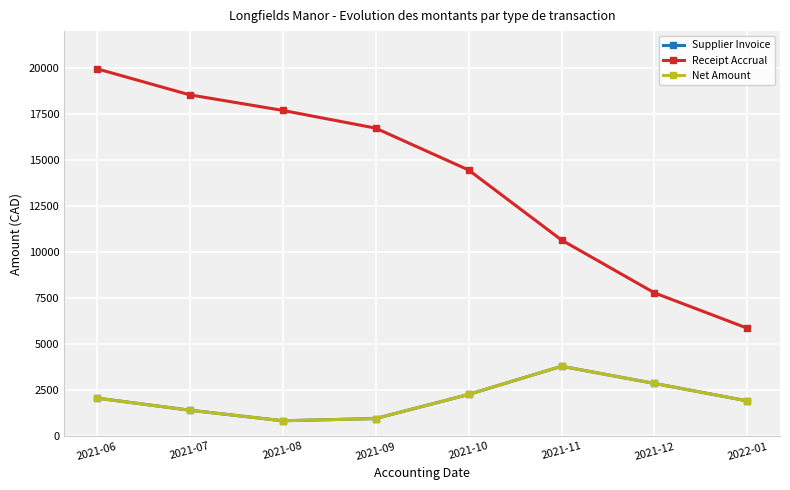

Is this an area chart (filled region under the line)?

No